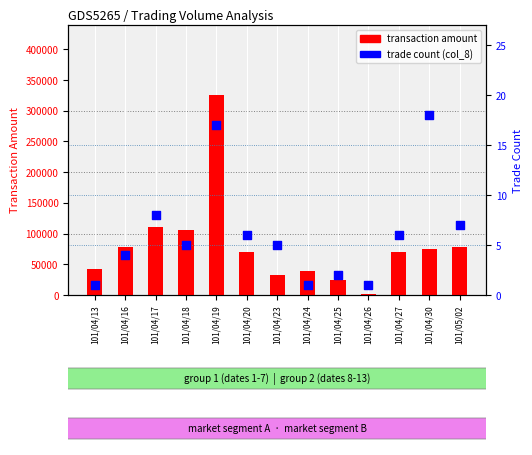

What is the total value across all series at 101/04/26?

1541